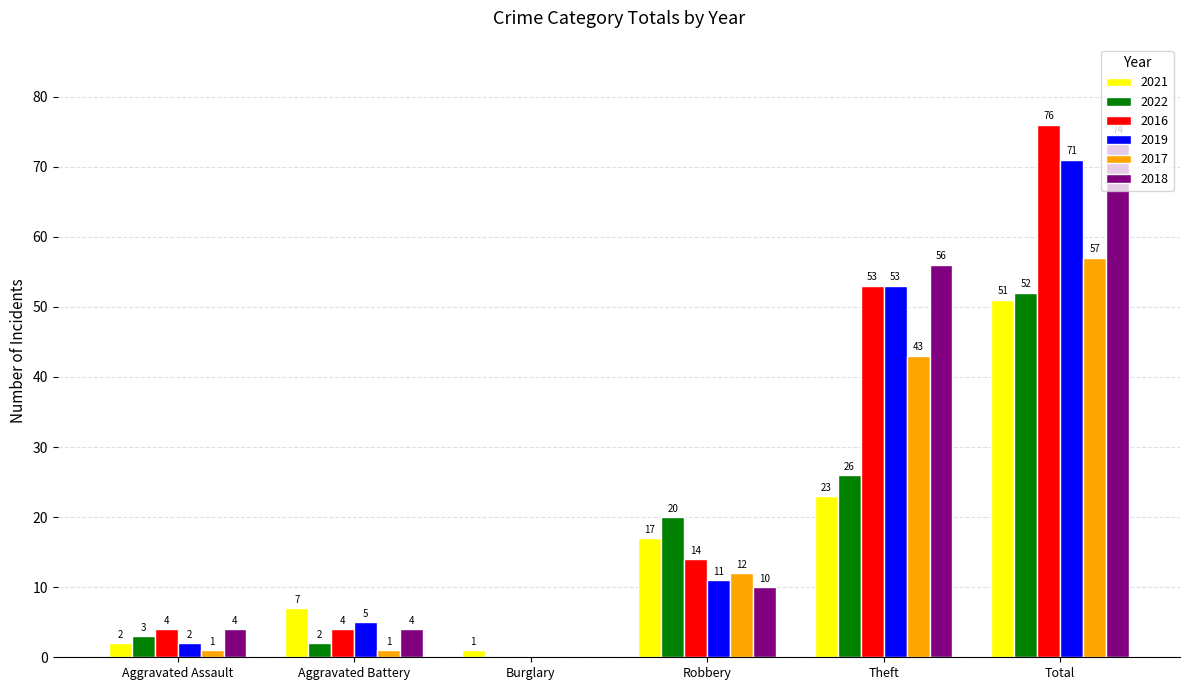

Between Aggravated Battery and Theft, which series saw the biggest shift?

2018